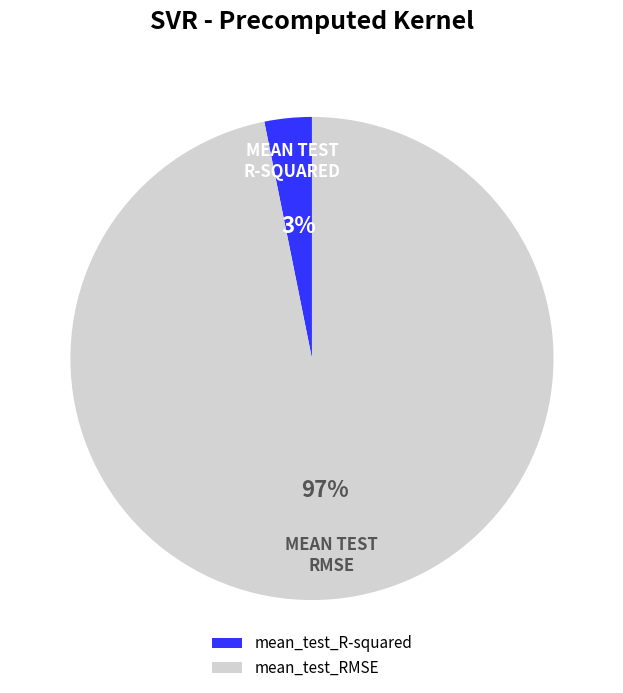

True or false: mean_test_R-squared accounts for 3% of the total.

True